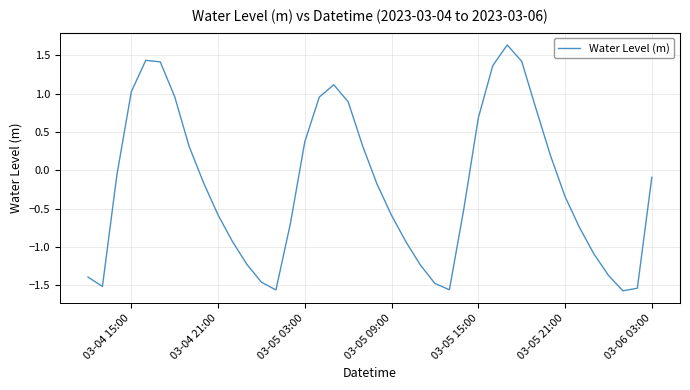

What is the greatest value displayed?

1.6